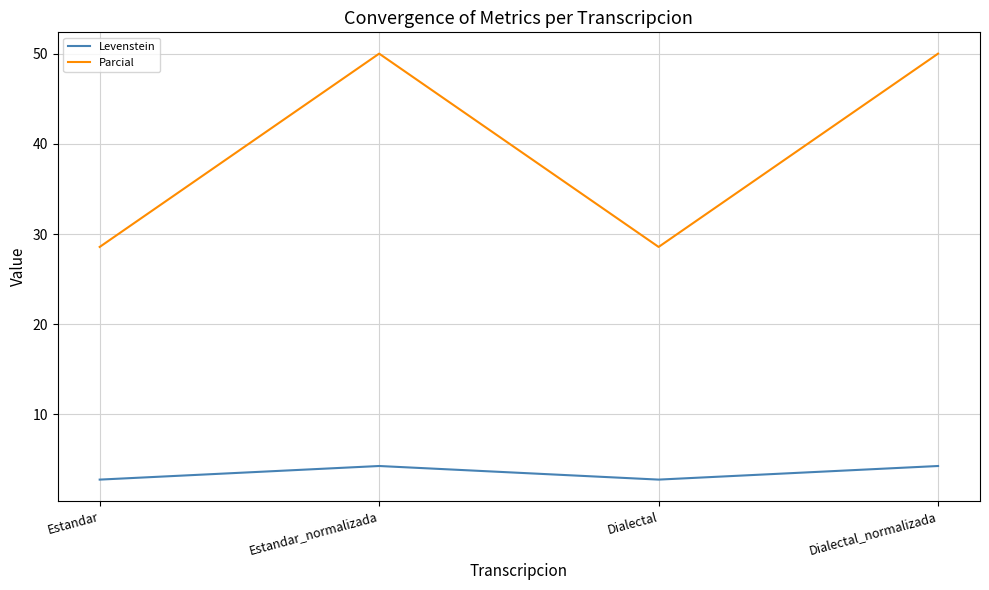

Rank the series by their maximum value, from highest to lowest.

Parcial, Levenstein